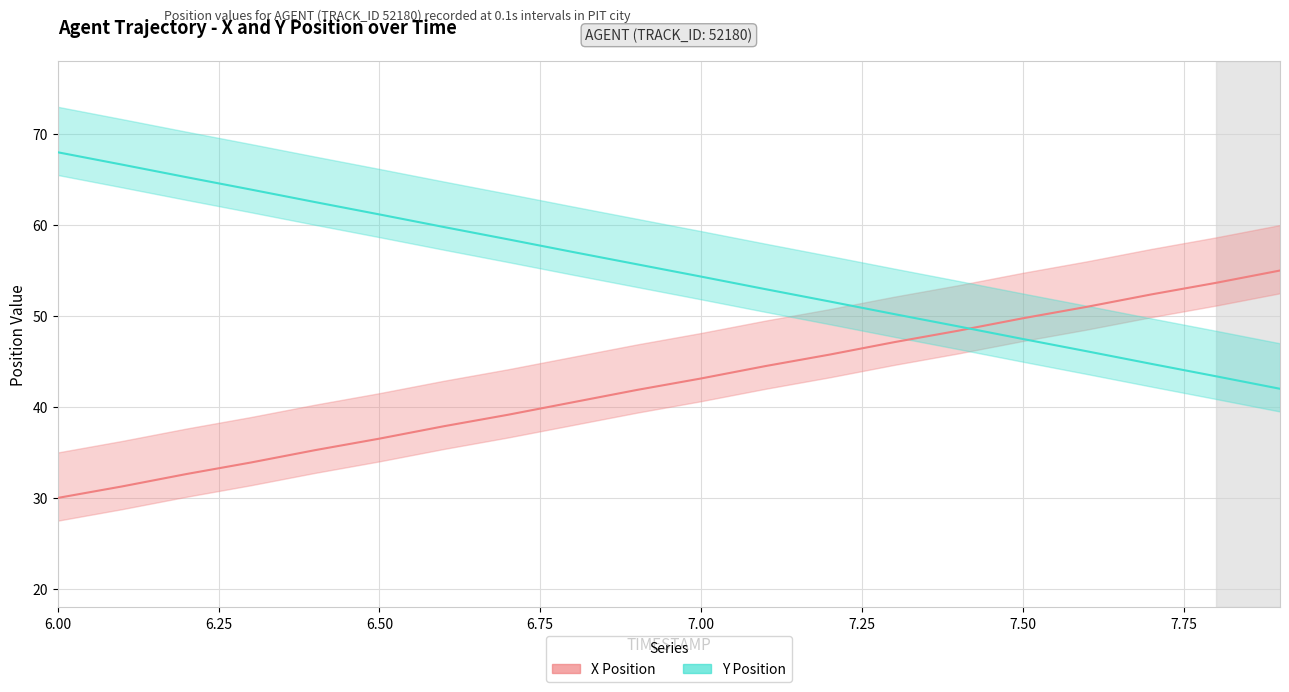

Which has a higher value, 6.50 or 6.25?

6.50